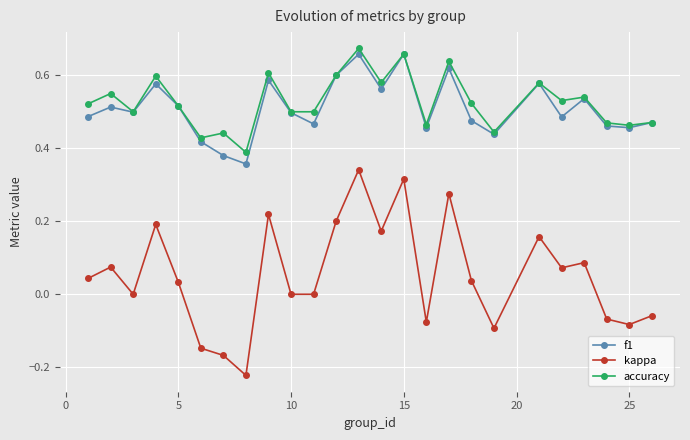

What are all the series names shown in the legend?

f1, kappa, accuracy